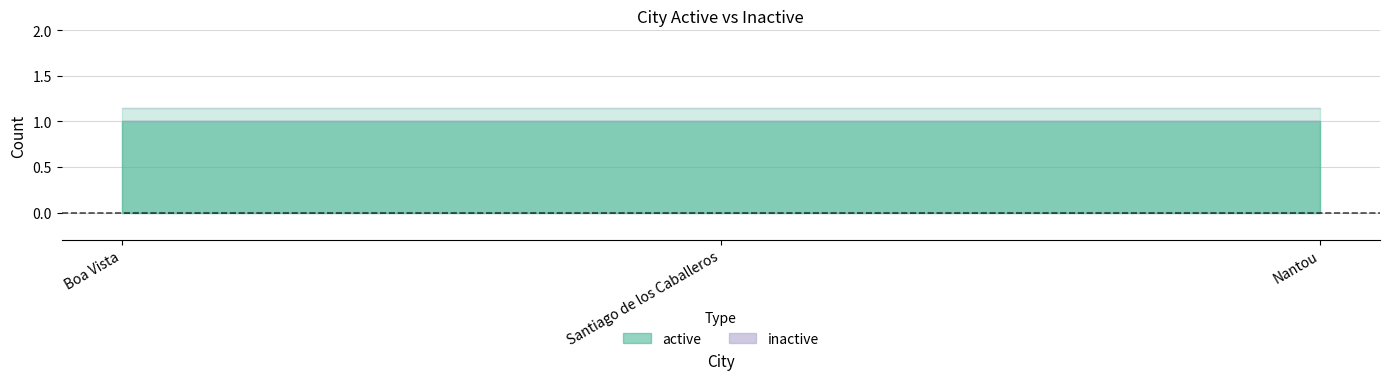

At which label does inactive reach its peak?

Boa Vista